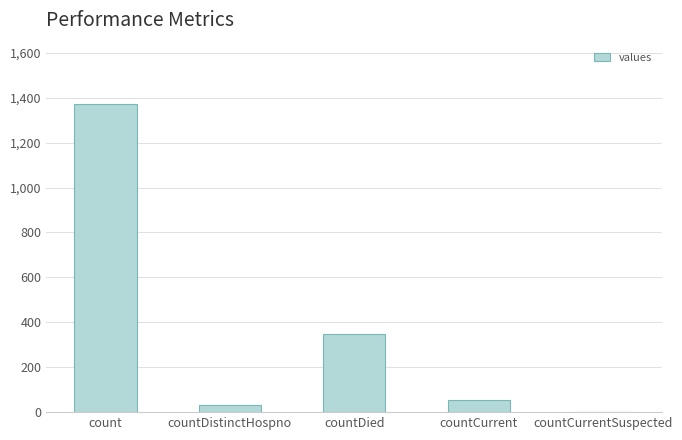

What is the sum of the values at countDistinctHospno and count?

1404